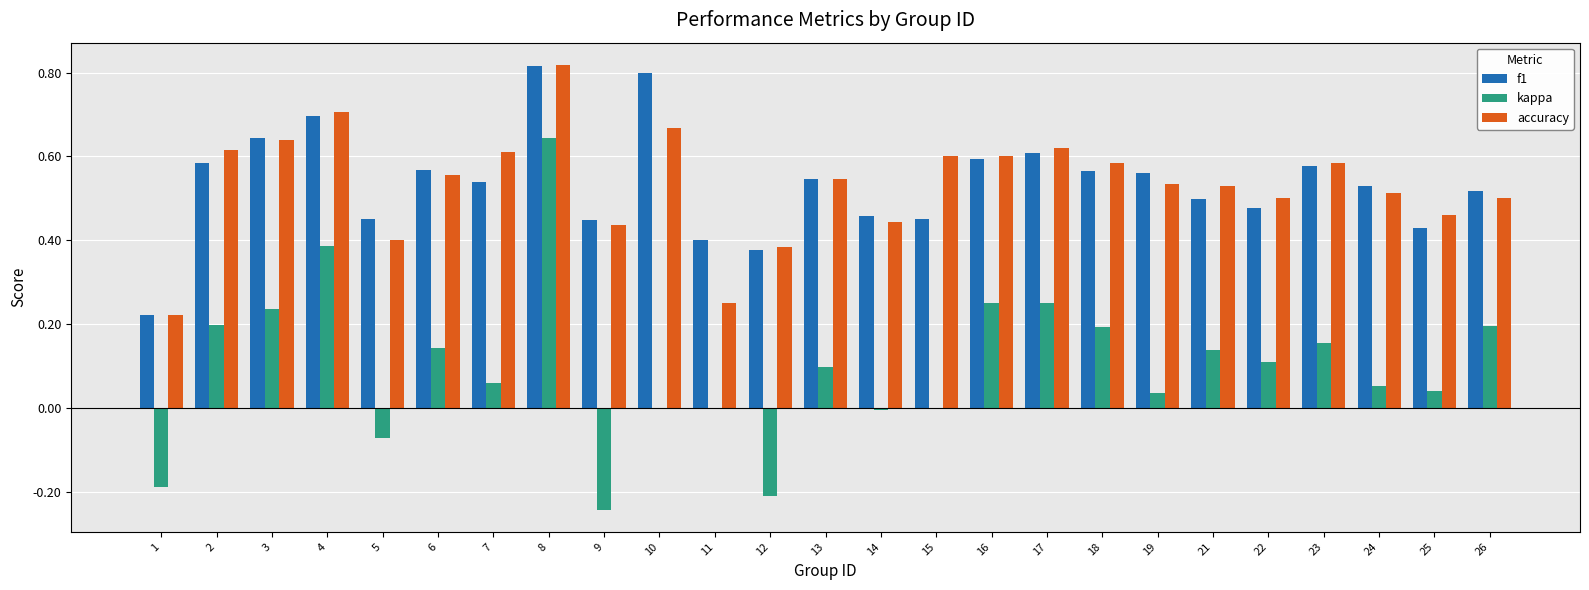

Which series changed the most between 2 and 18?

accuracy